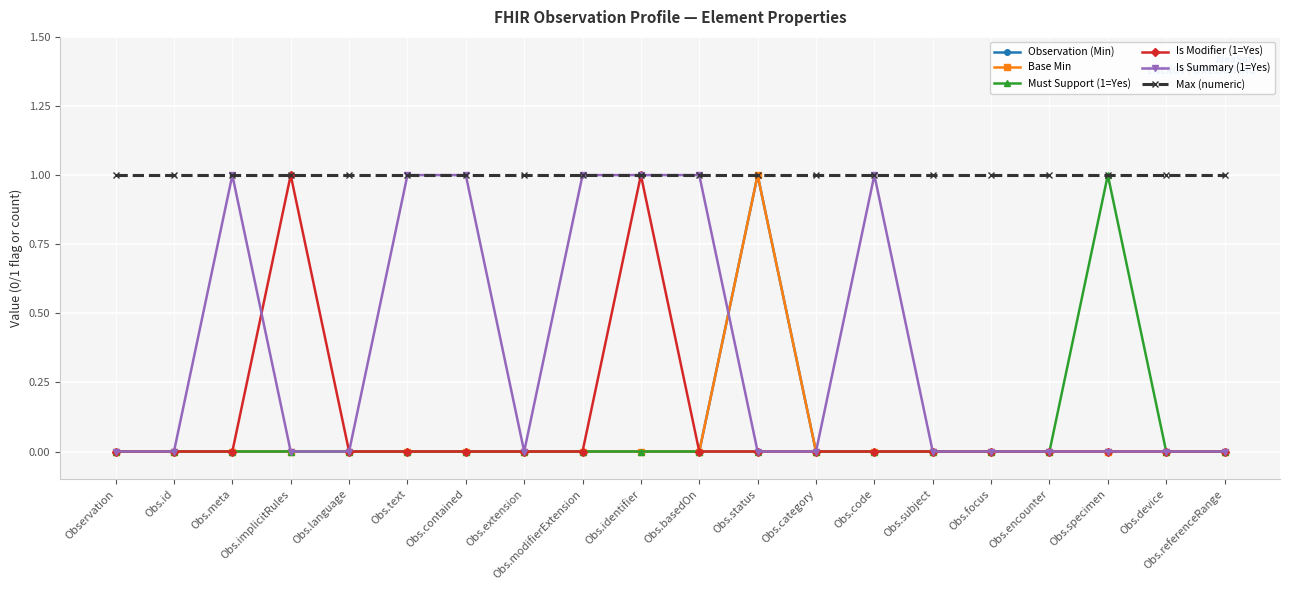

True or false: Must Support (1=Yes) and Is Summary (1=Yes) cross at least once.

False